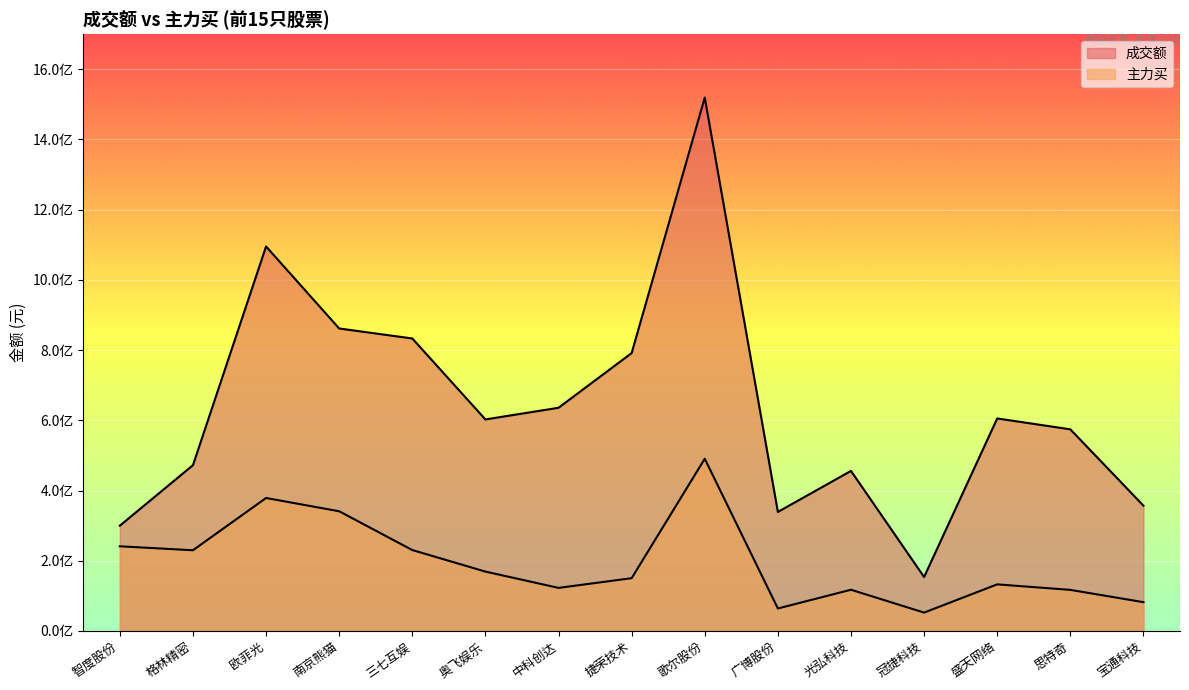

Reading left to right, what are all the values shown in this chart?

成交额: 299869697	472223805	1095271652	861592820	833144753	602500196	635716260	791545231	1519327285	339042769	455848341	153648905	605321720	574294166	356892826
主力买: 241138403	229894179	378740456	340903466	230458681	169093683	122673627	150298768	490504140	63994512	117401954	52258965	132706020	116977788	82009256